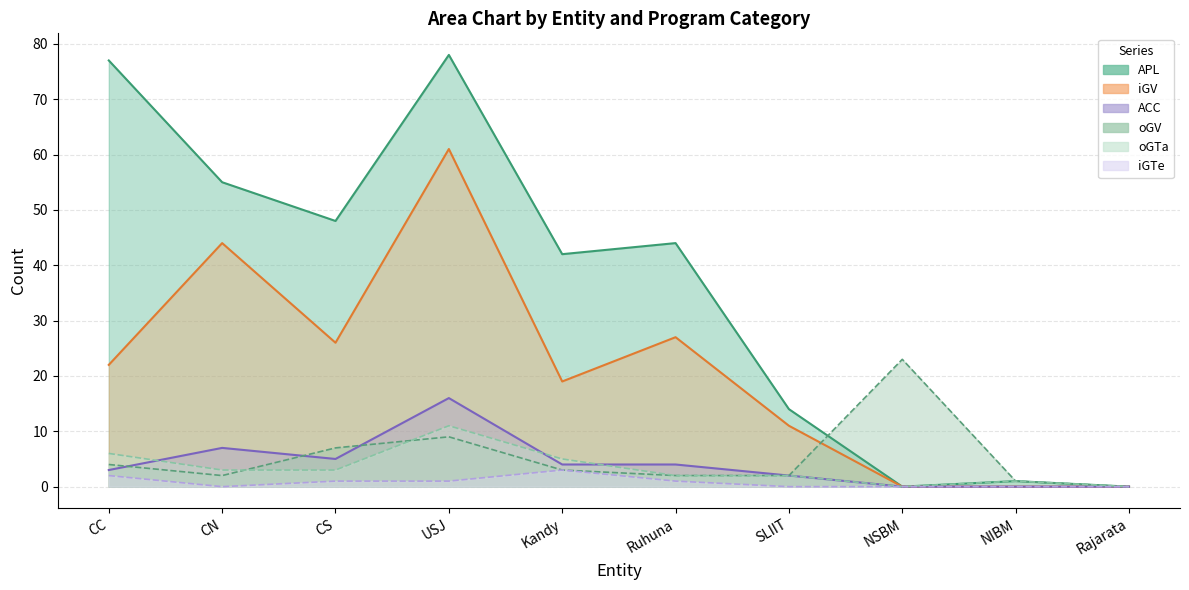

At which category does iGV reach its first local valley?

CS